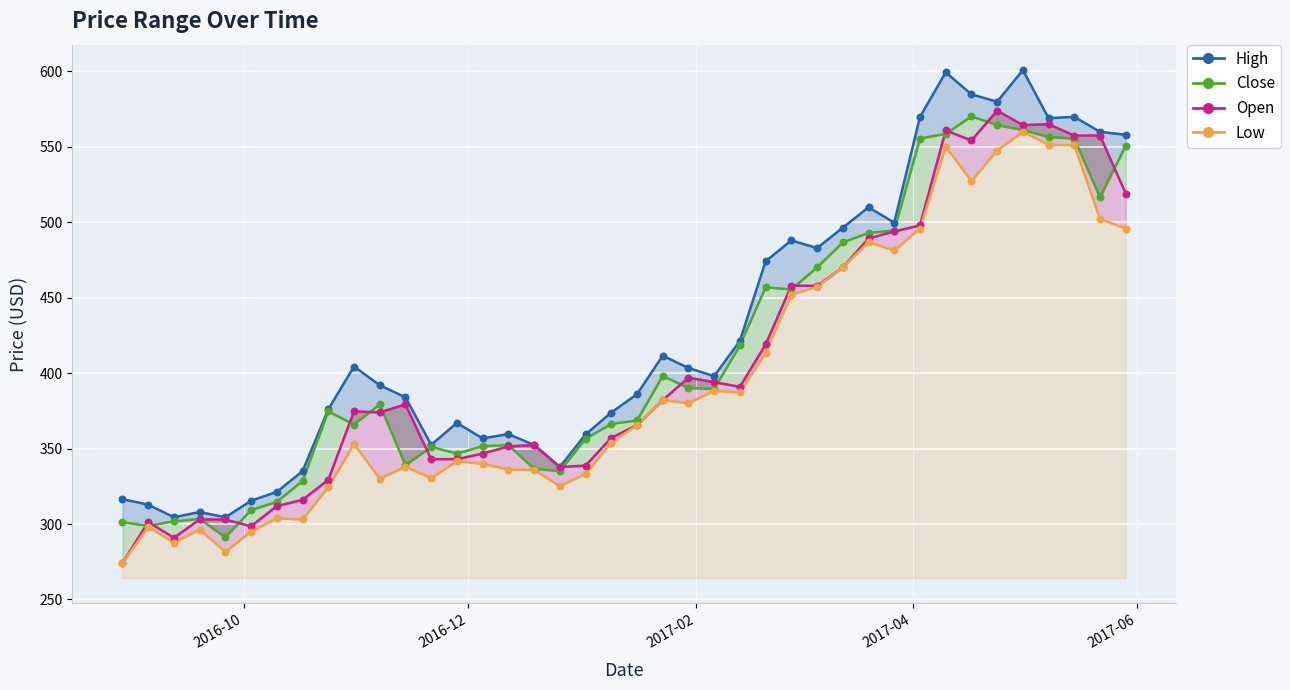

Which series has the largest total across all categories?

High